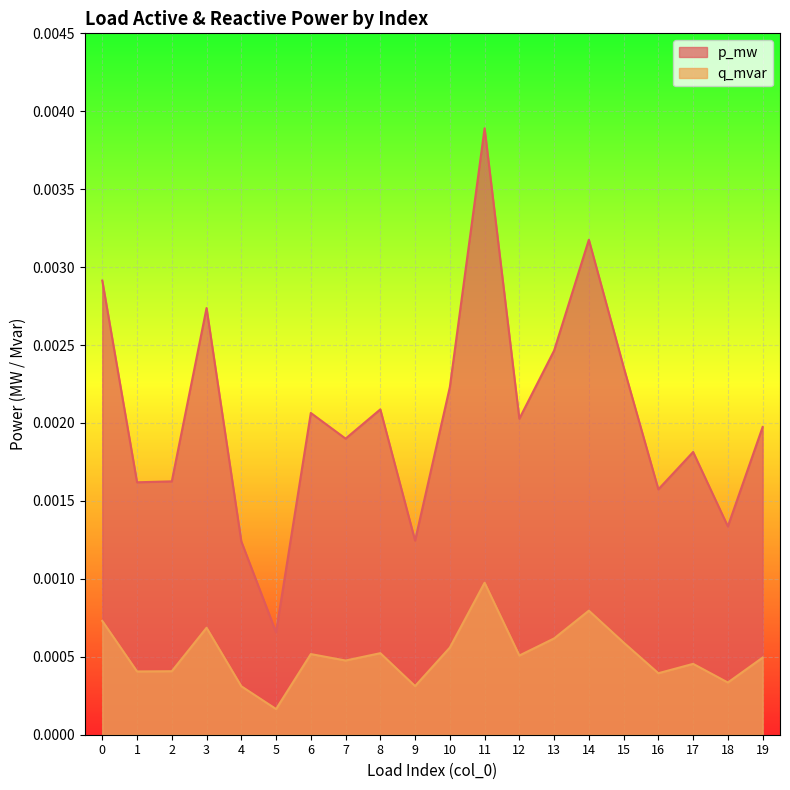

Is it true that p_mw equals 0.0 at 1?

True